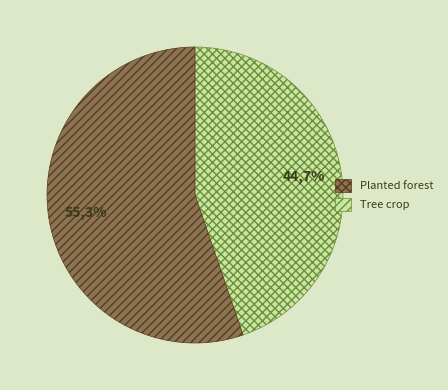

What is the total percentage of Tree crop and Planted forest?

100.0%